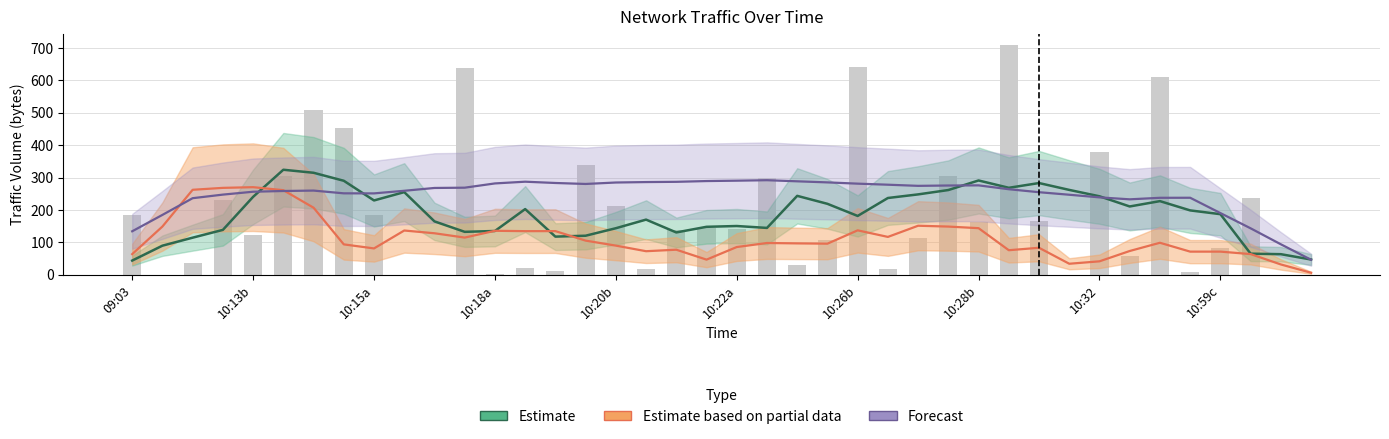

How many groups of bars are there?

40